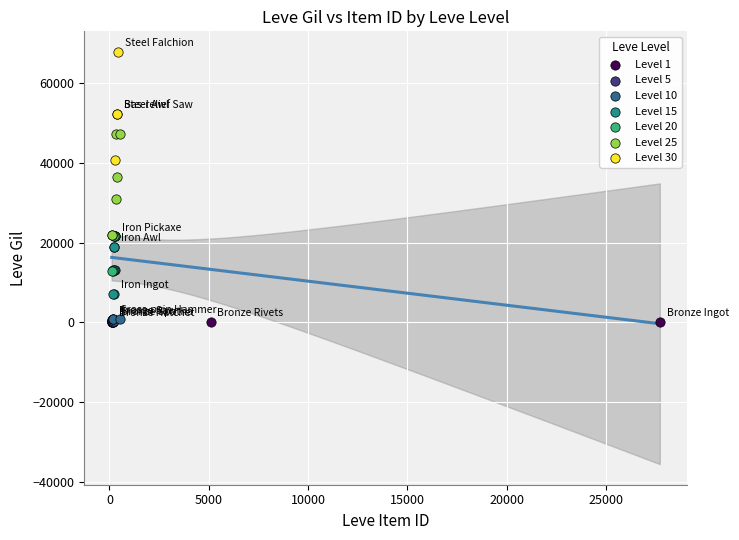

Which series reaches the maximum Y coordinate?

Level 30